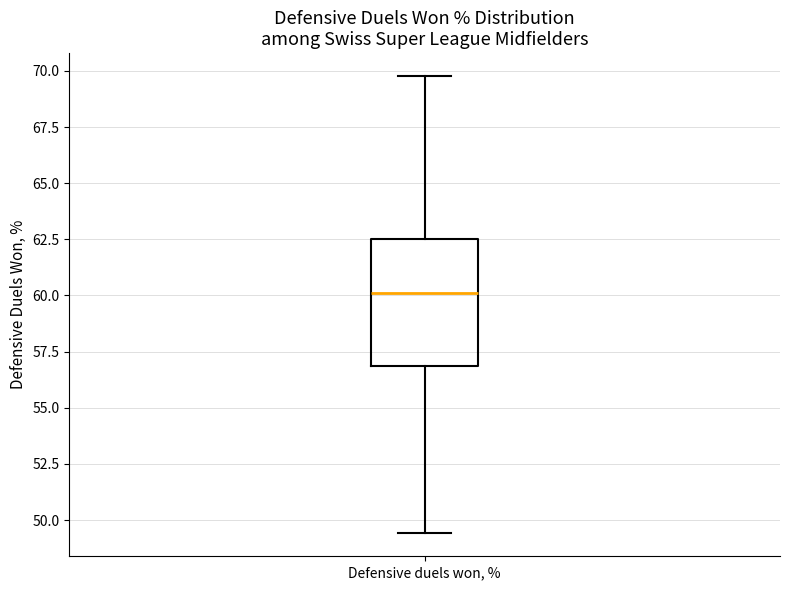

Read this box plot against the y-axis: the position of the median line, the range covered by the box, and the ends of both whiskers. The values are not printed on the chart, so give them approximately, as read against the axis.

median 60.0, box 57.0 to 62.5, whiskers 49.5 to 70.0